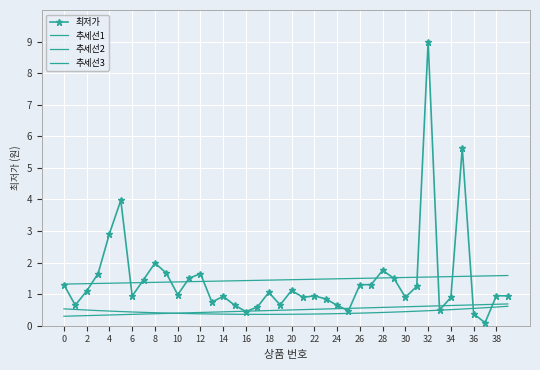

What is the minimum value for 추세선2?

0.4